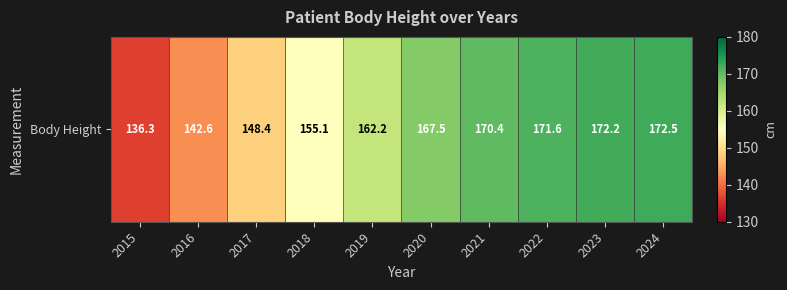

Reading left to right, transcribe all the data shown in this chart.

2015=136.3	2016=142.6	2017=148.4	2018=155.1	2019=162.2	2020=167.5	2021=170.4	2022=171.6	2023=172.2	2024=172.5